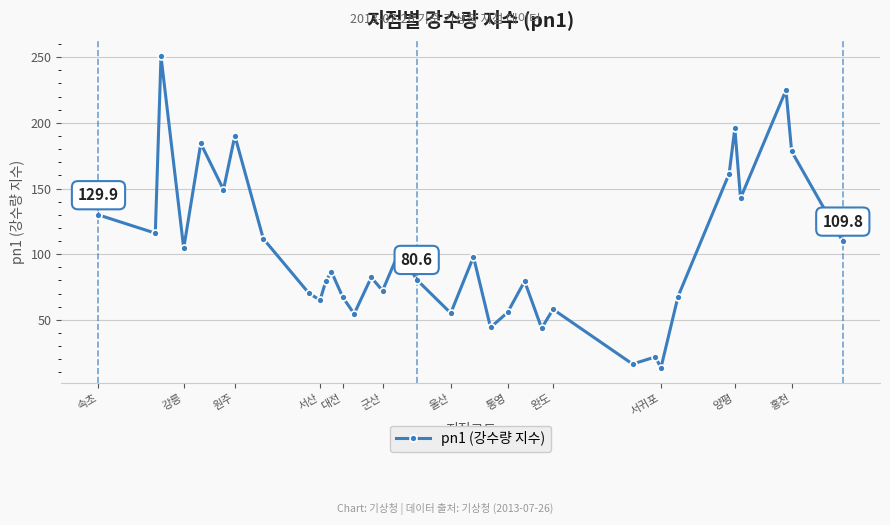

How many points are higher than both their immediate neighbors (excluding endpoints)?

12